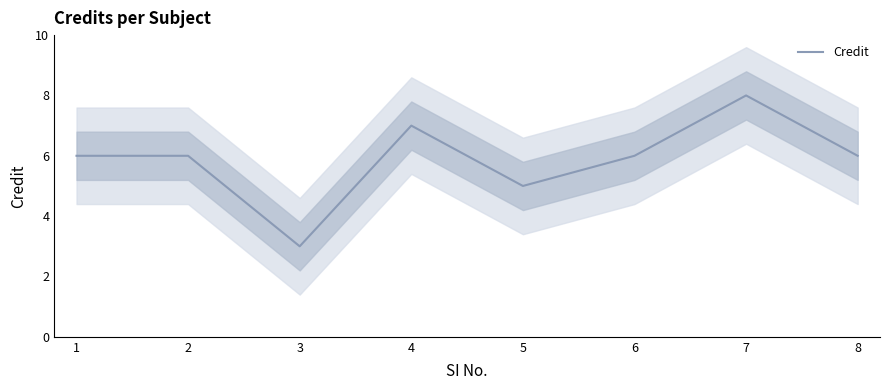

At which category does the data reach its first local peak?

4